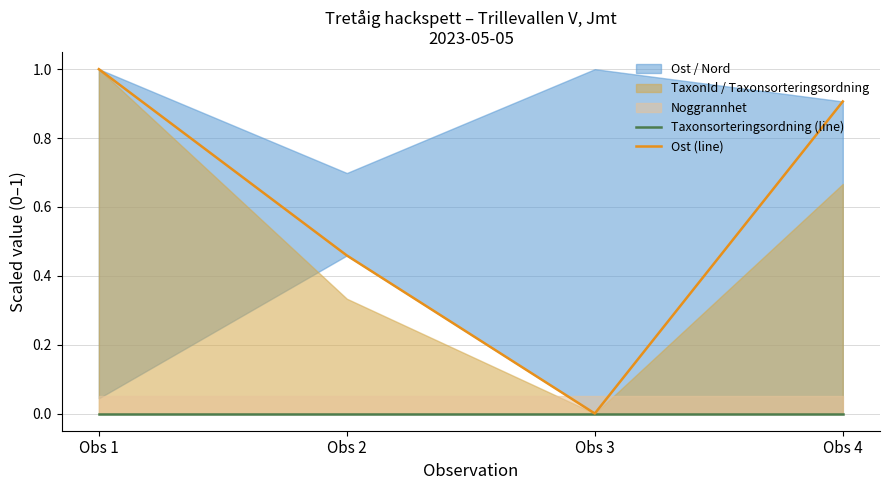

True or false: Ost (line) and Taxonsorteringsordning (line) cross at least once.

False